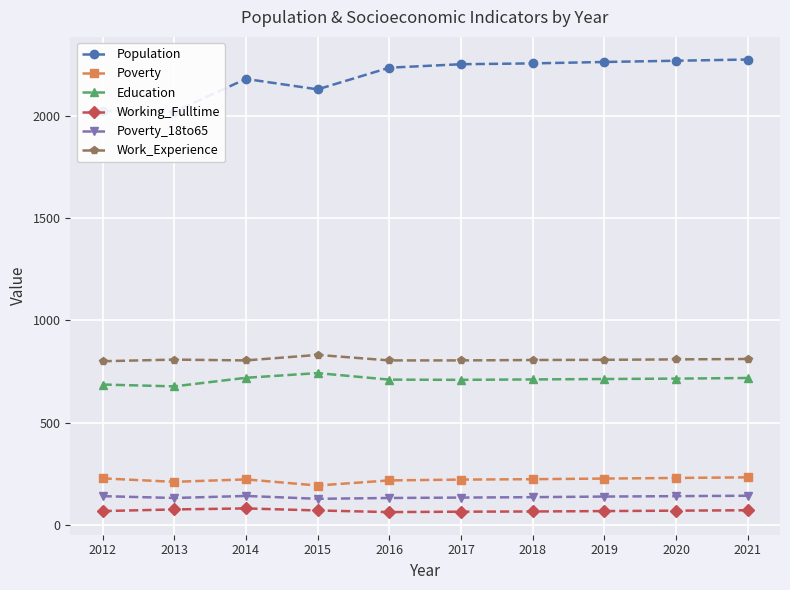

How many values in the Poverty series are below 223?

5